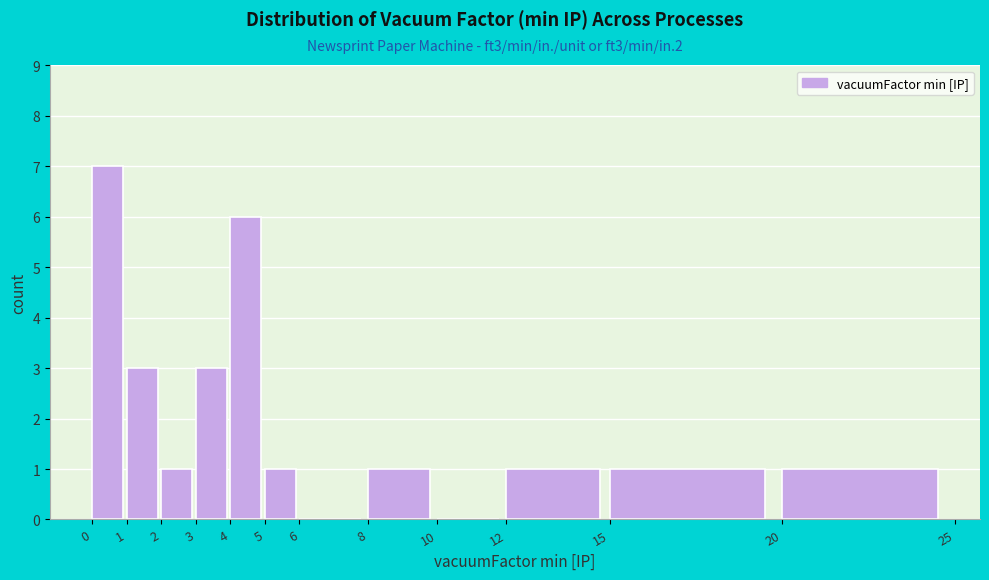

Reading left to right, list every bar in this chart as the range it spans on the x-axis followed by its height. The values are not printed on the chart, so give them approximately, as read against the axis.

0 to 1: 7
1 to 2: 3
2 to 3: 1
3 to 4: 3
4 to 5: 6
5 to 6: 1
6 to 8: 0
8 to 10: 1
10 to 12: 0
12 to 15: 1
15 to 20: 1
20 to 25: 1